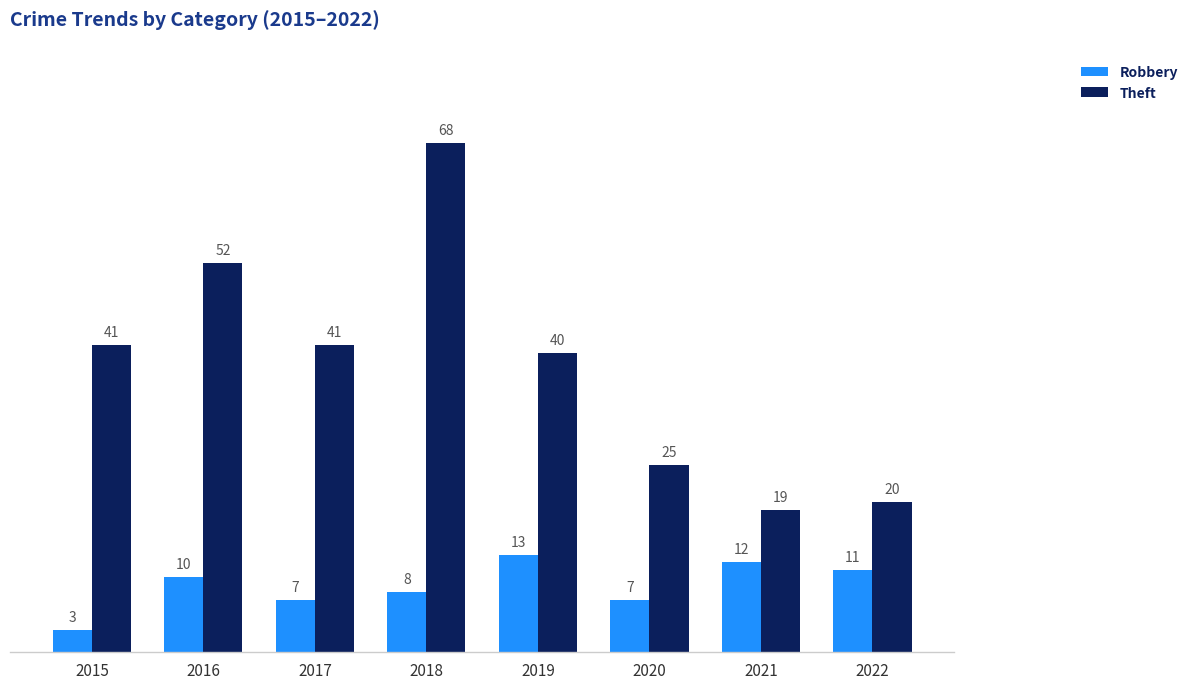

Count the Robbery values in the range 7 to 12.

6